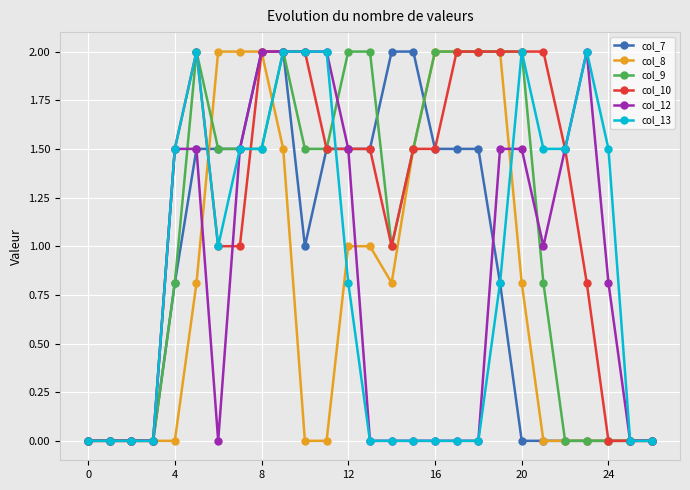

What is the greatest value displayed?

2.0